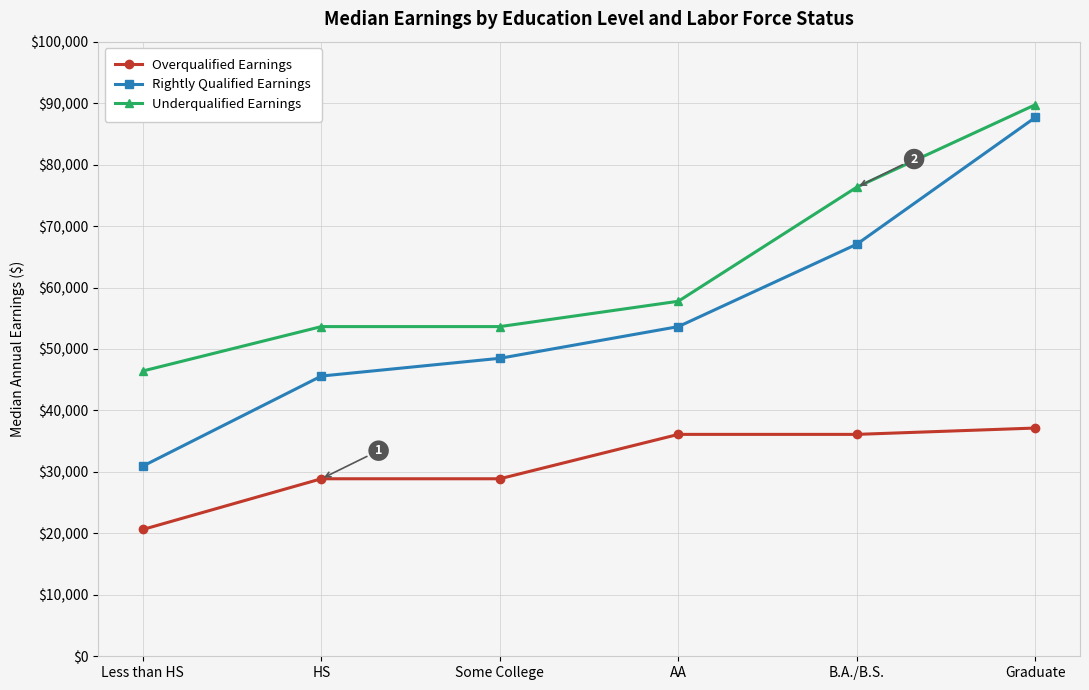

True or false: Overqualified Earnings has a value of 14522 at Some College.

False